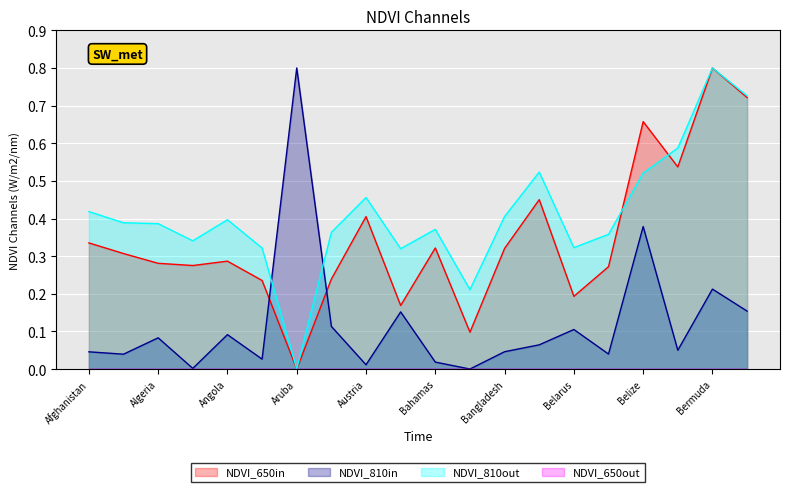

Which series has the largest total across all categories?

NDVI_810out